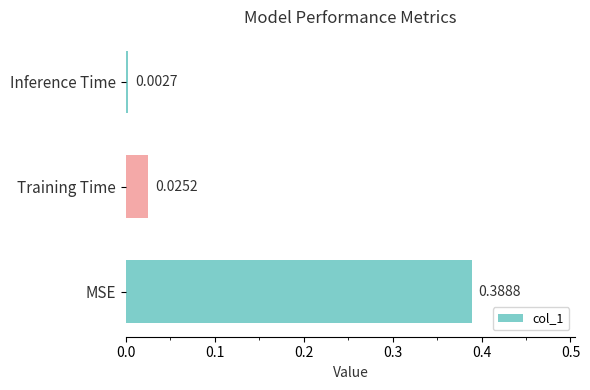

At which category does the chart reach its peak across all series?

MSE